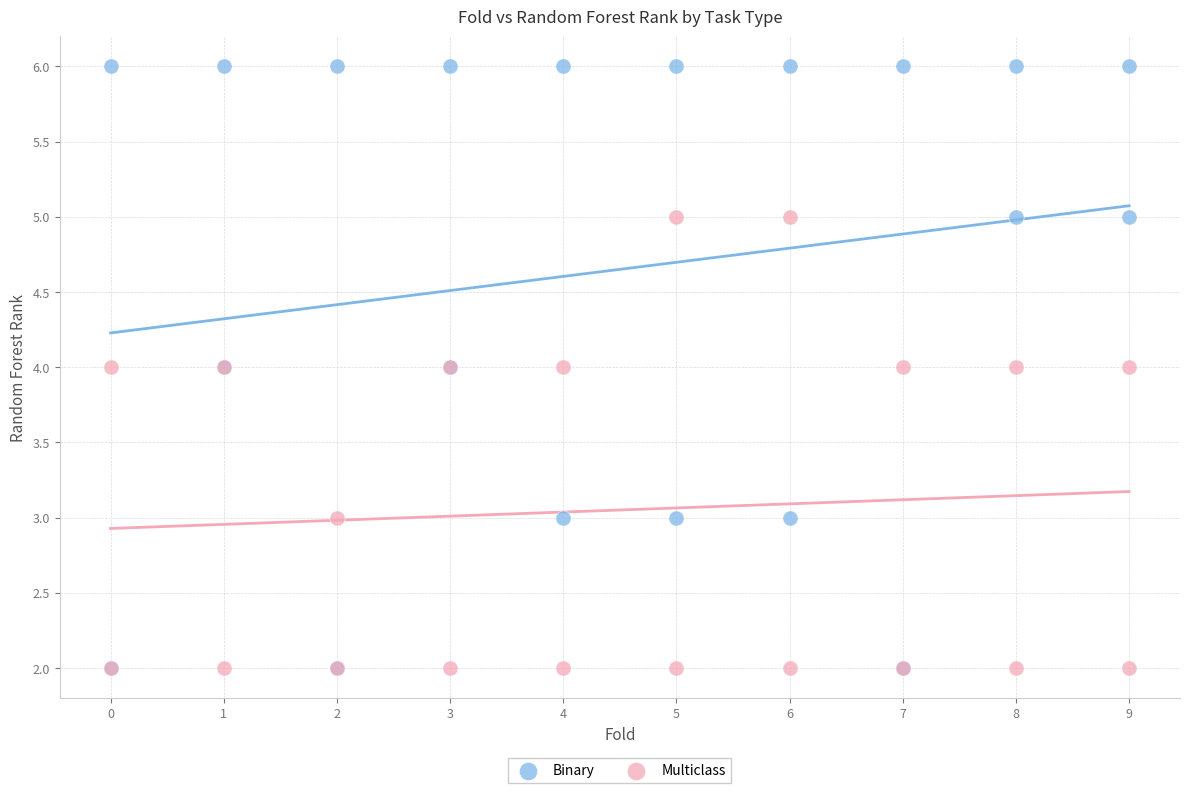

What are all the series names shown in the legend?

Binary, Multiclass